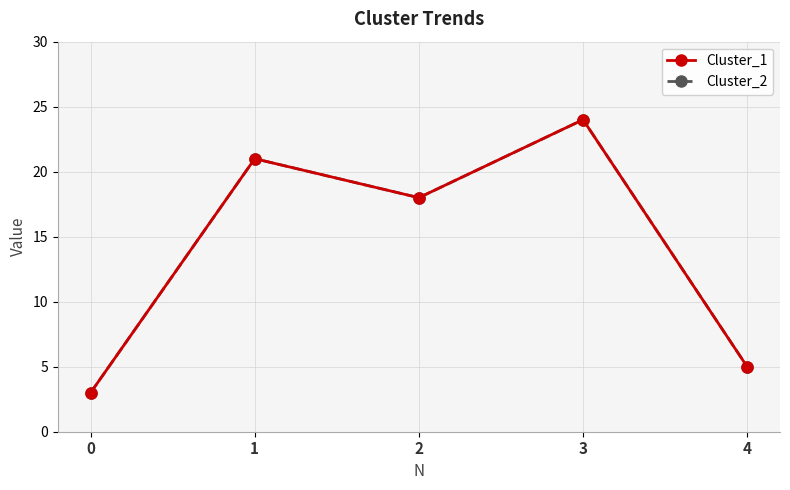

How many lines are shown in the chart?

2